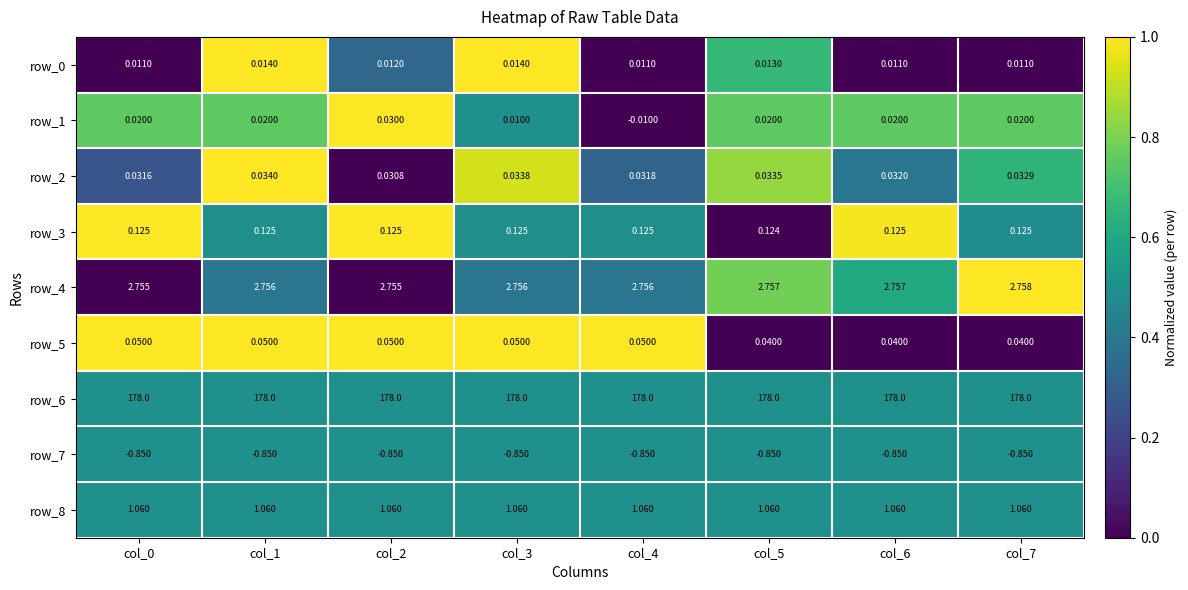

Is the value of row_0 at col_7 greater than the value of row_3 at col_5?

No